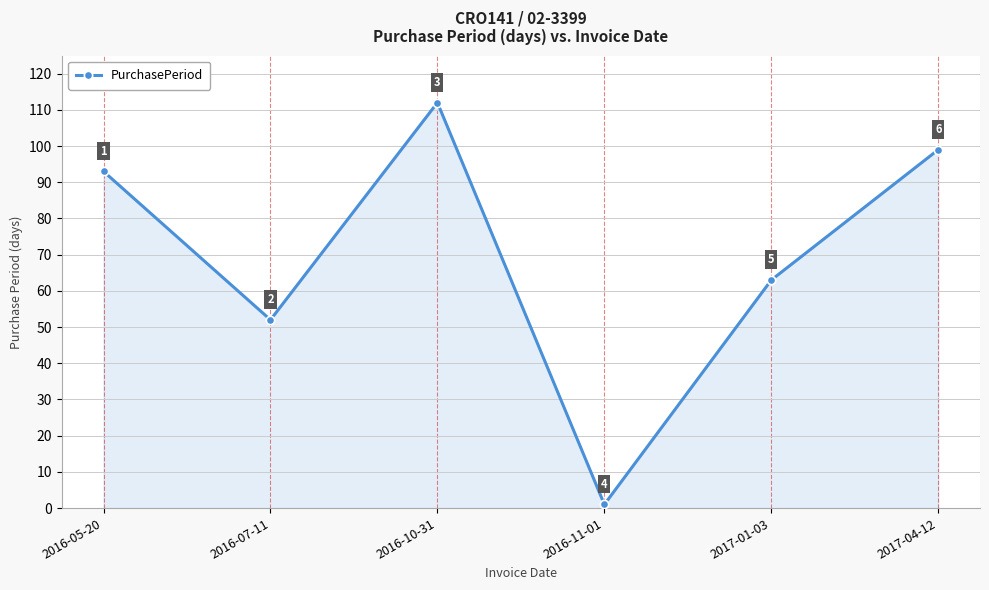

The value at 2017-04-12 is 61. True or false?

False